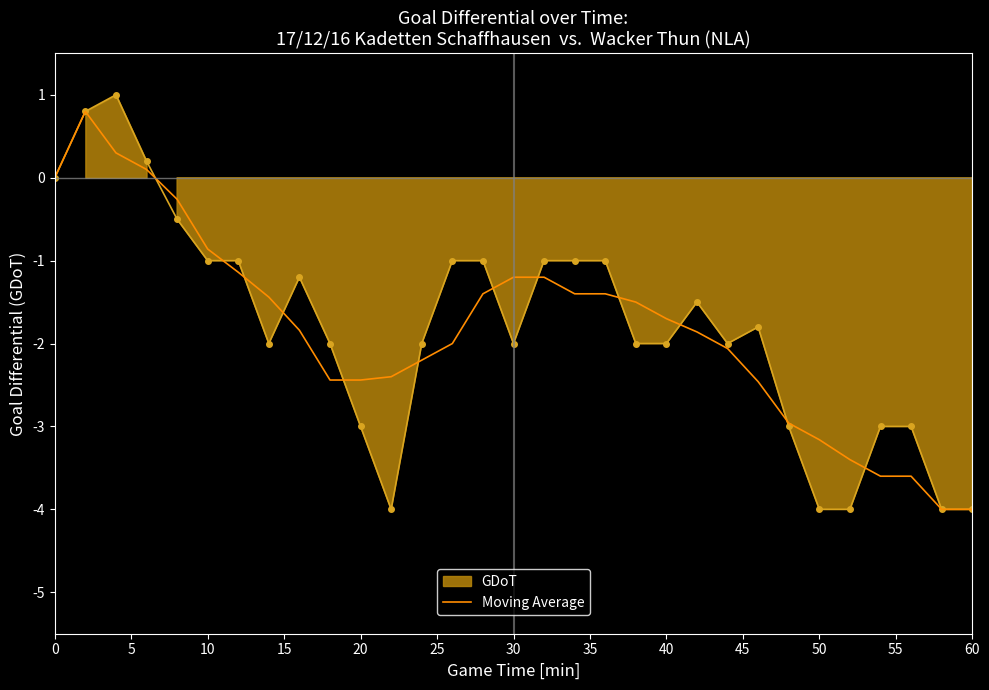

How many positive values are there?

3